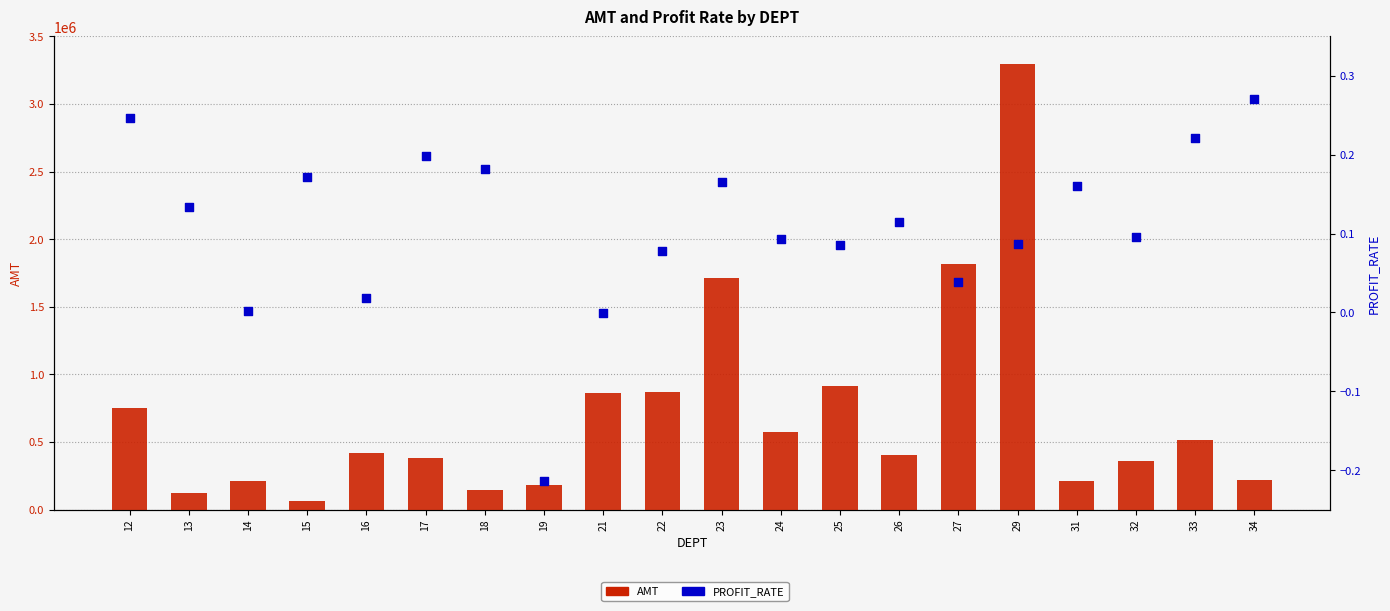

At which category is the sum across all series the highest?

29